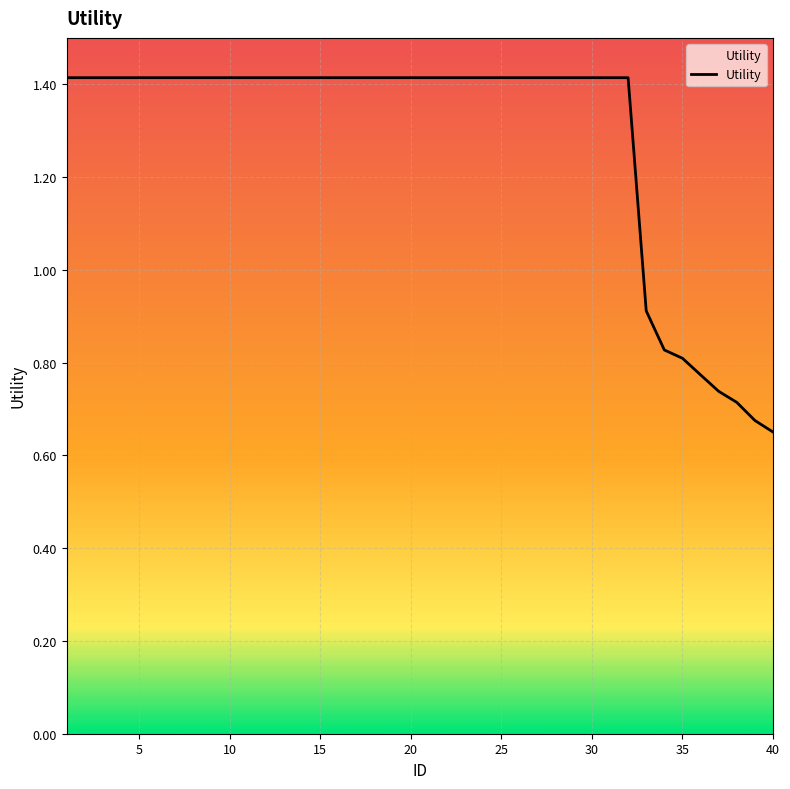

What is the minimum value shown in the chart?

0.7